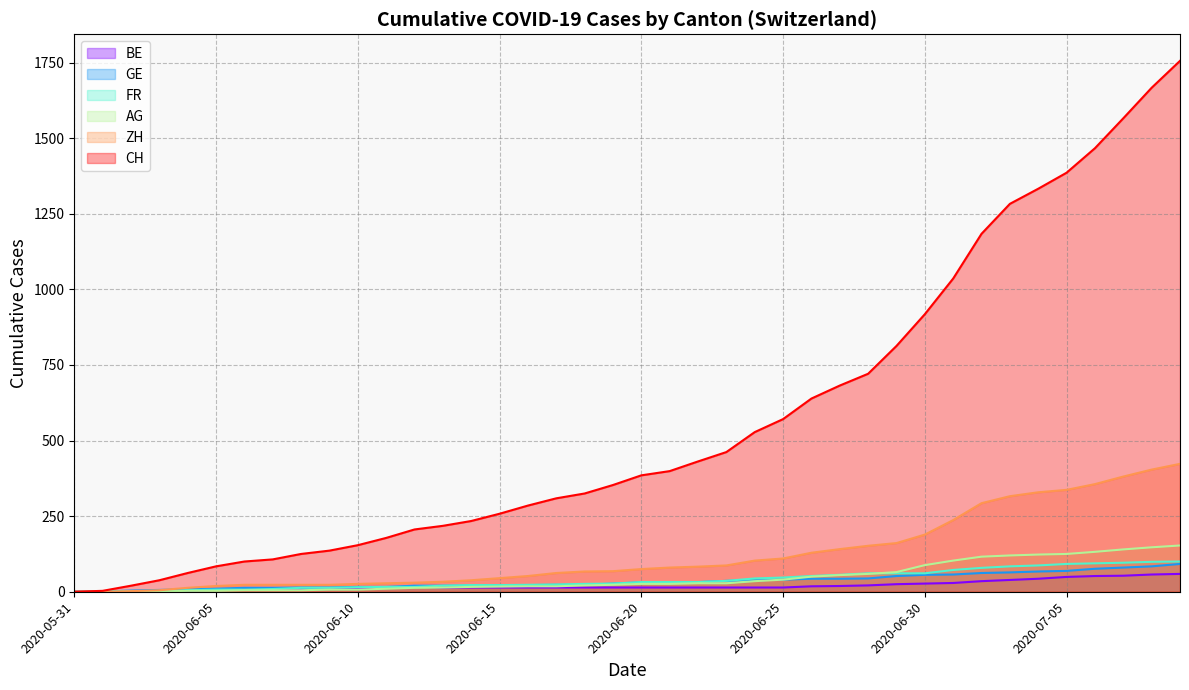

Reading left to right, what are all the values shown in this chart?

CH: 0	3	20	38	62	84	100	107	125	136	154	178	206	218	234	258	285	309	325	353	385	399	431	462	528	571	639	682	721	813	918	1036	1184	1283	1333	1386	1467	1566	1667	1756
ZH: 0	0	2	5	13	19	23	23	23	23	26	28	30	33	38	45	52	62	67	68	75	80	83	87	103	110	129	141	152	161	189	237	293	316	329	337	356	381	404	423
BE: 0	0	1	2	4	6	8	8	8	9	9	14	17	14	14	14	14	14	14	14	14	14	14	14	14	14	18	19	21	25	27	29	35	39	43	49	52	53	57	59
GE: 0	1	4	6	8	10	13	13	14	14	16	16	20	20	20	22	22	23	23	27	31	31	32	36	38	40	43	43	44	52	56	57	62	64	67	69	76	80	84	92
FR: 0	0	2	3	5	7	7	9	13	13	15	16	16	20	22	22	23	24	26	27	32	32	32	36	44	47	52	56	61	61	61	72	79	84	87	92	94	96	99	100
AG: 0	0	0	1	3	3	5	5	5	7	7	10	13	14	16	17	18	18	21	23	26	26	28	28	35	40	50	55	59	65	88	103	116	120	123	125	132	140	147	153